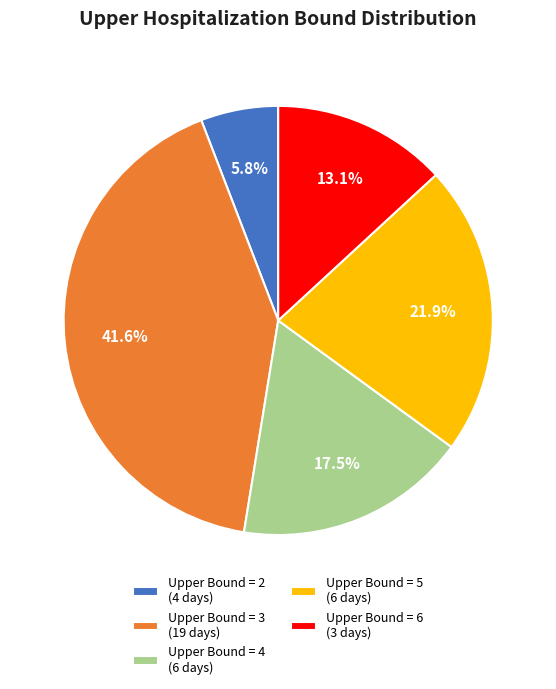

What is the smallest slice in the pie chart?

Upper Bound = 2 (4 days)